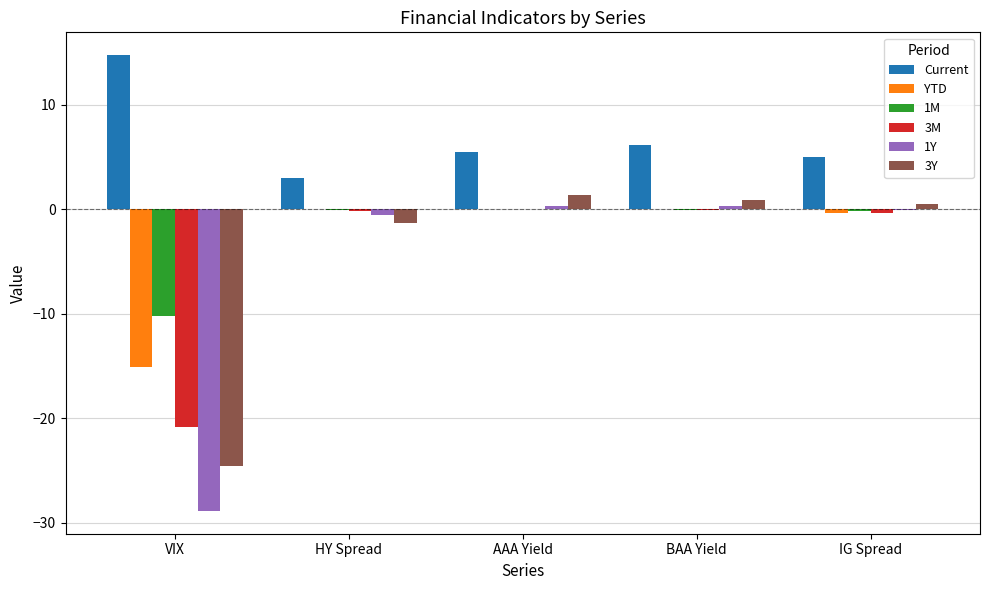

Which series has the largest total across all categories?

Current